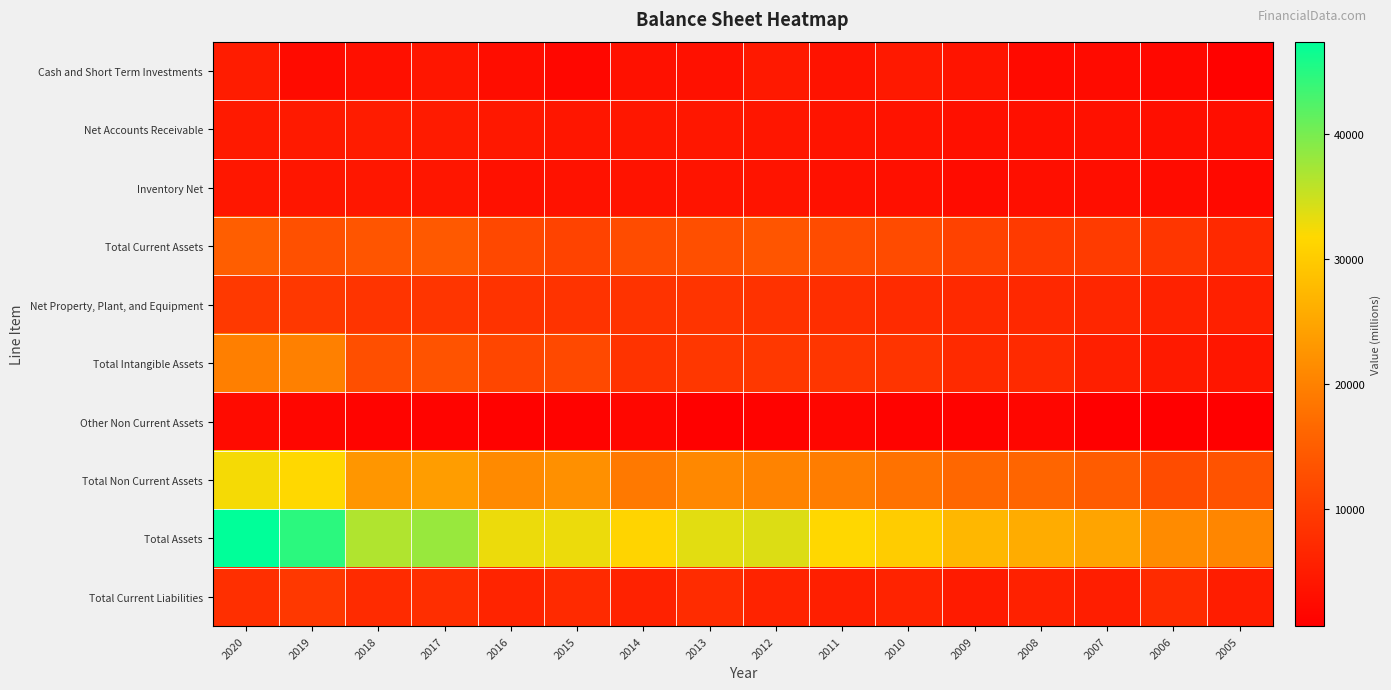

What is the minimum value shown in the chart?

640